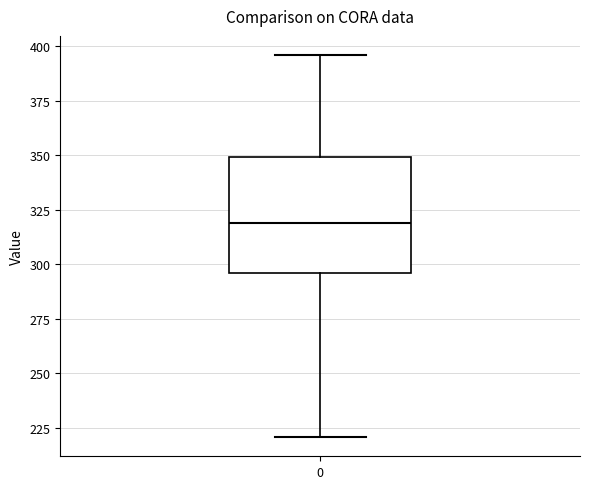

Where does the median line of the box at x = 0 sit on the y-axis? The values are not printed on the chart, so give them approximately, as read against the axis.

320